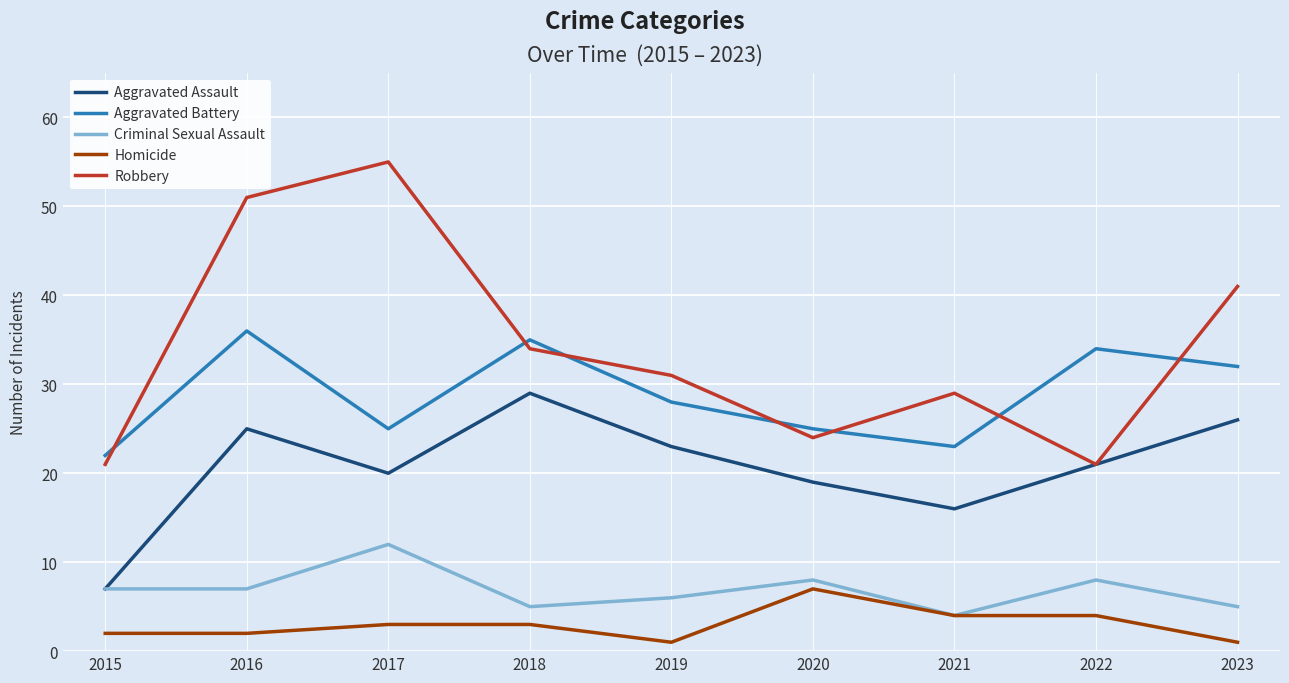

Does the chart display data point markers on the line(s)?

No